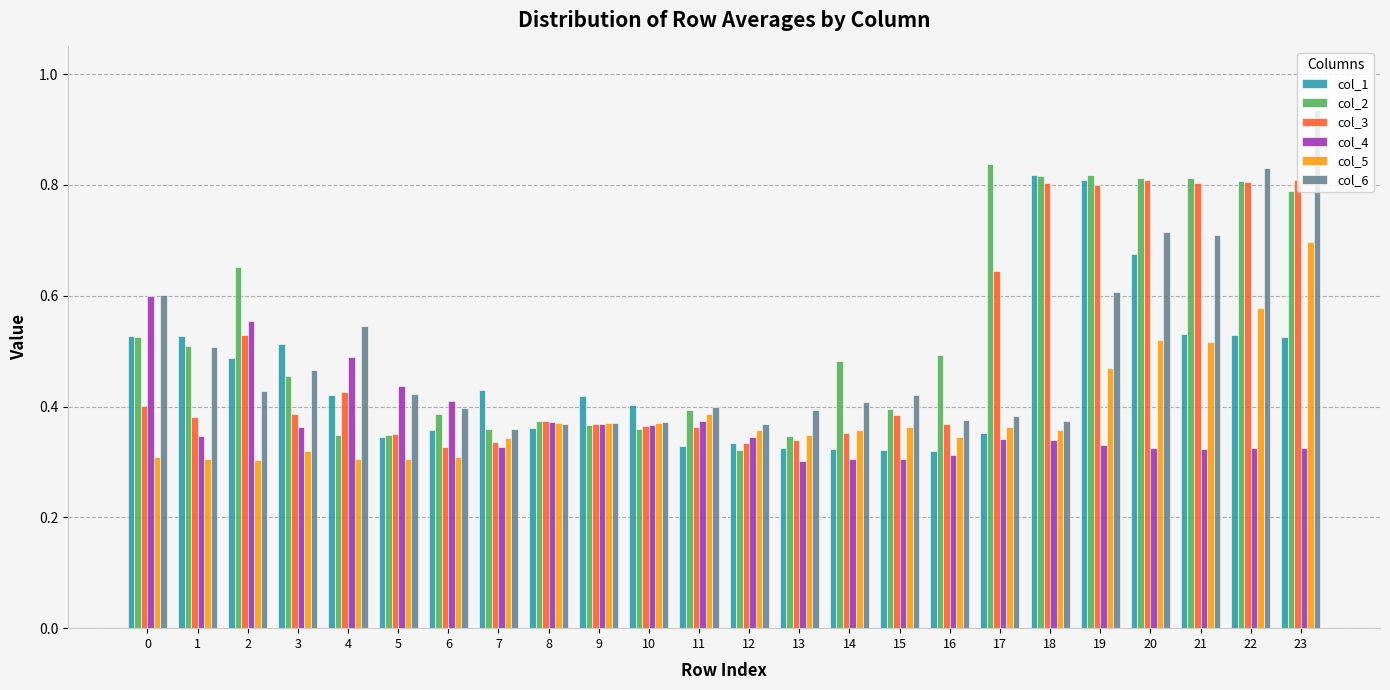

Is it true that col_1 equals 0.3 at 15?

True